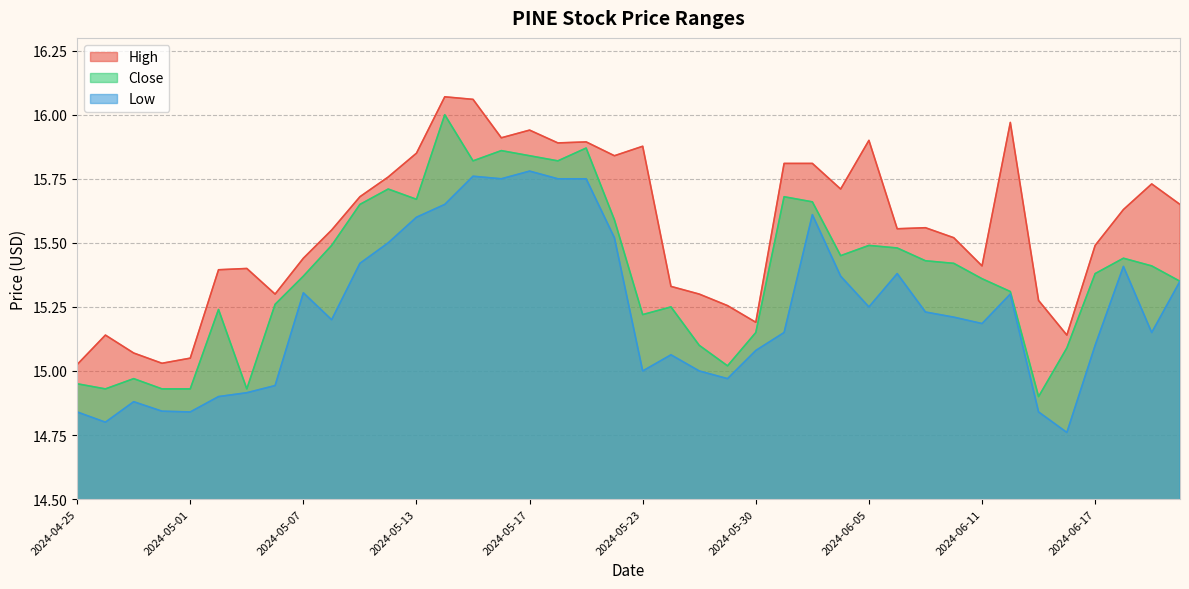

Rank the series by their average value, from lowest to highest.

Low, Close, High